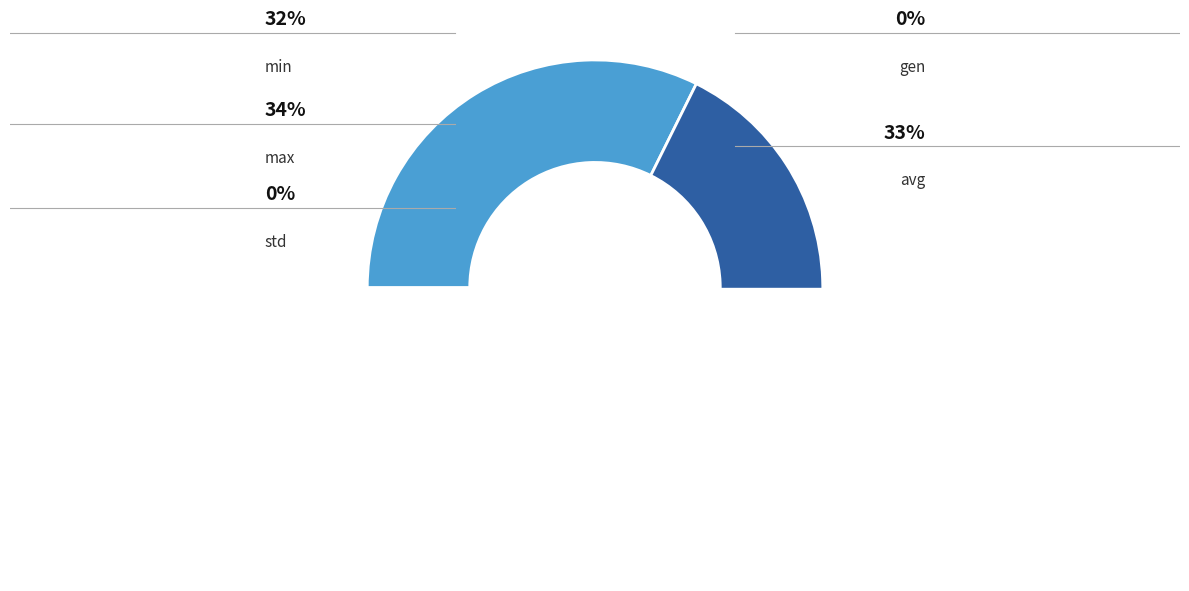

To the nearest percent, what portion does avg represent?

33%